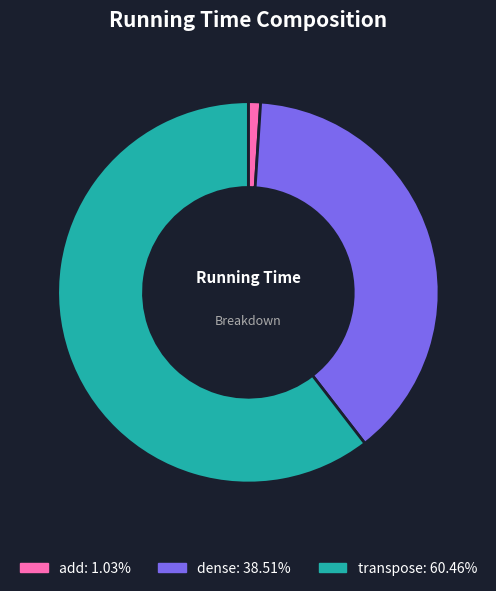

Which slice represents more than half of the pie?

transpose